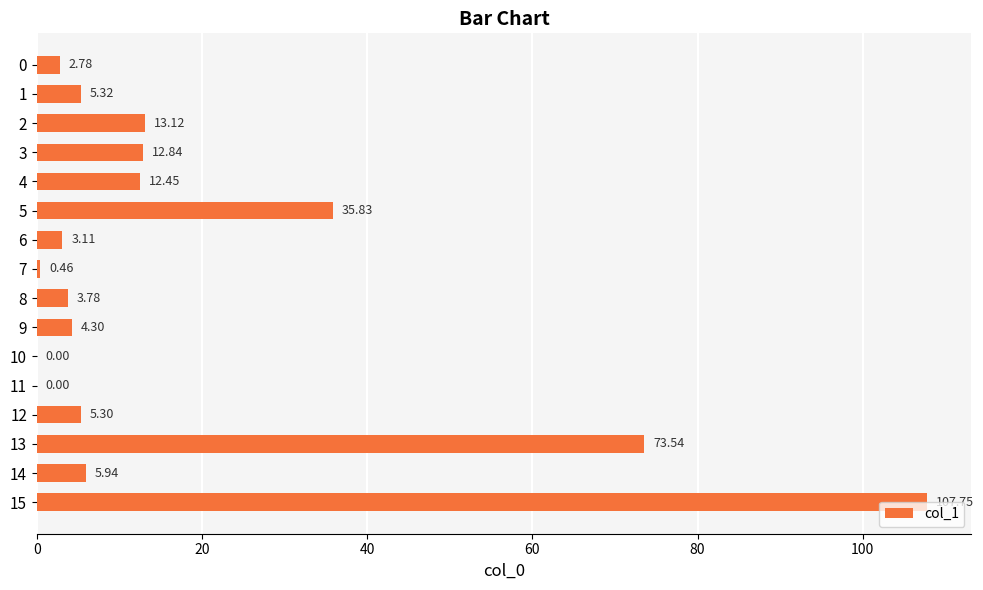

What is the sum of the values at 7 and 5?

36.3